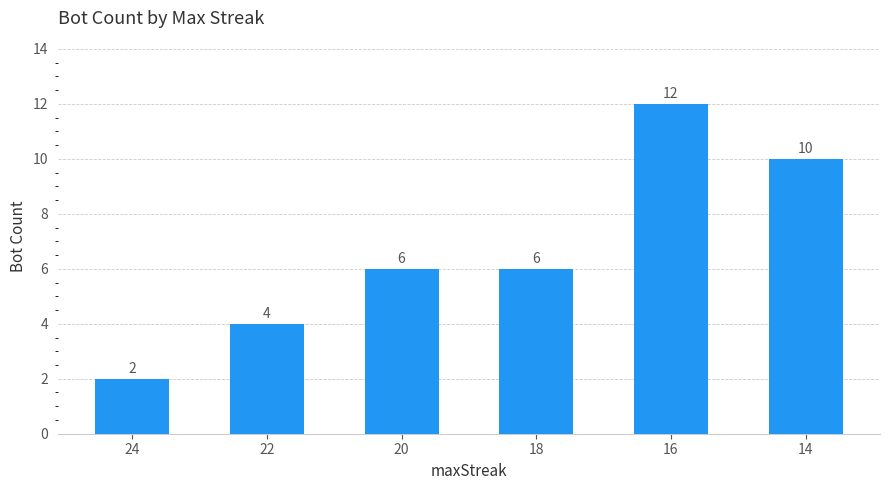

How many values are between 4 and 10?

4